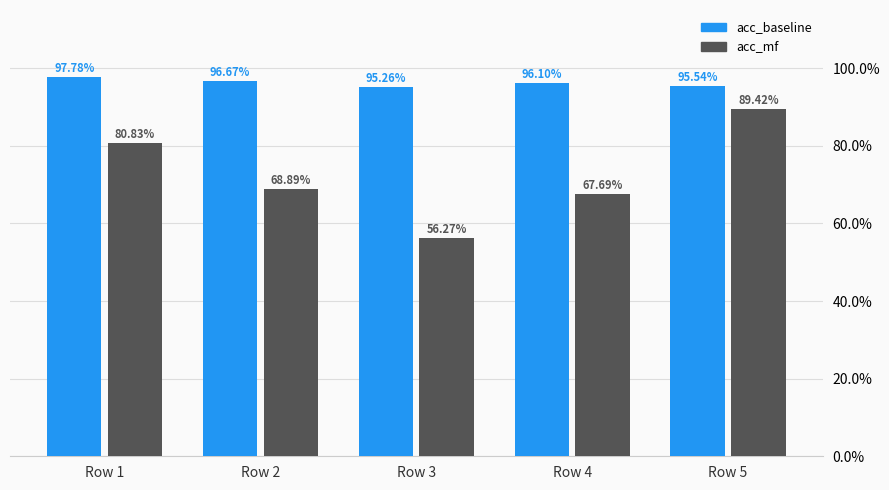

Does the chart contain any negative values?

No